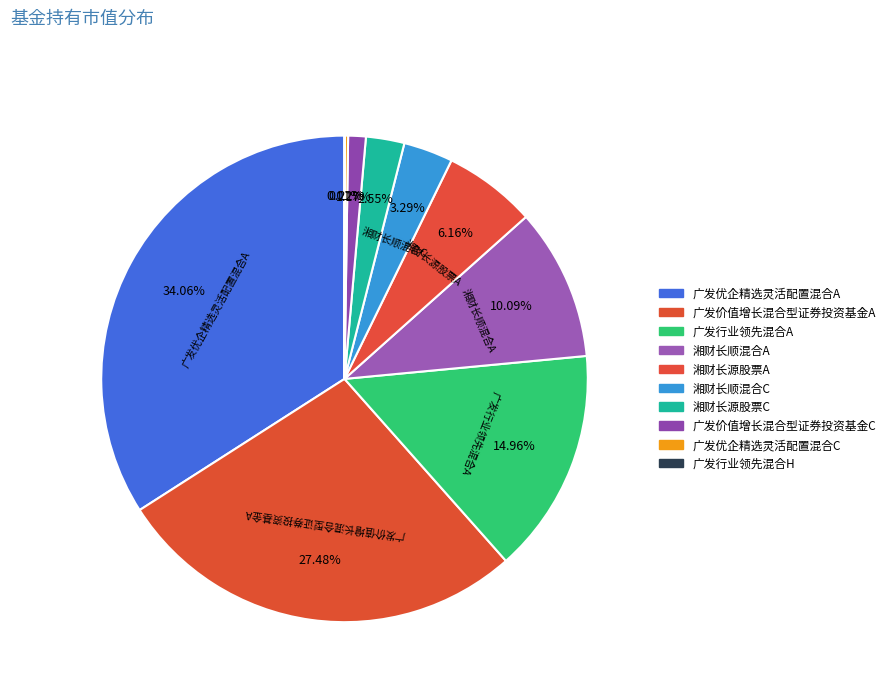

Do 广发行业领先混合A and 广发价值增长混合型证券投资基金A together represent more than half of the pie?

No